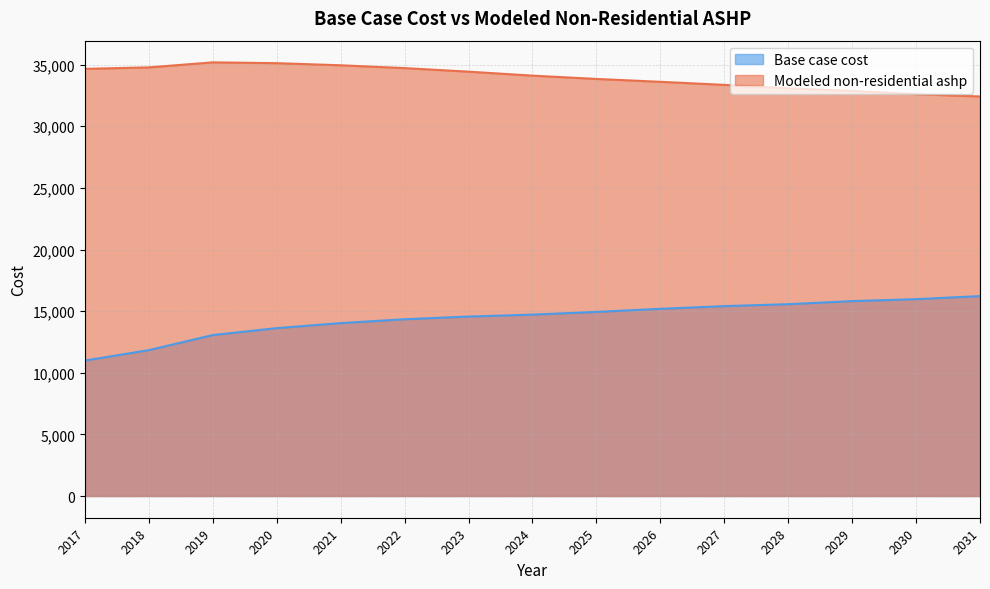

What is the value of the Base case cost point at the 9th from the left?

14938.2